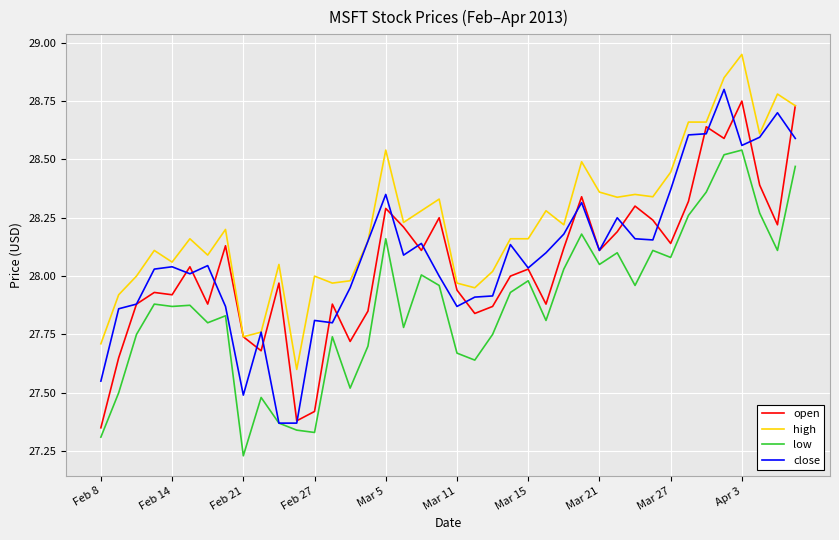

Which series has the largest total across all categories?

high